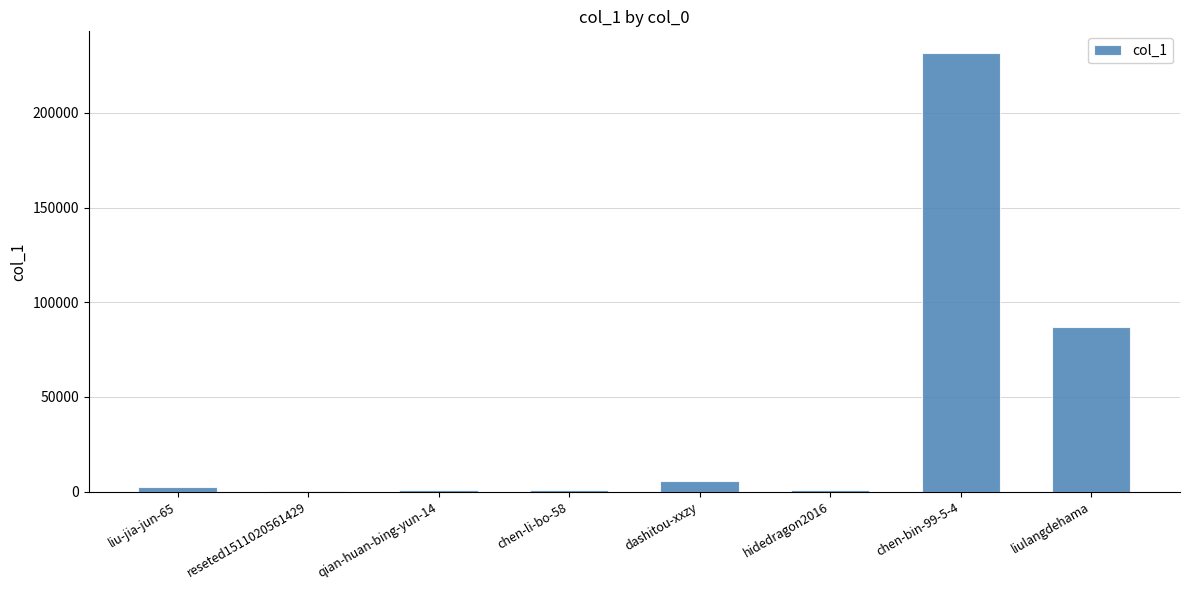

At which label is the value closest to 115793?

liulangdehama